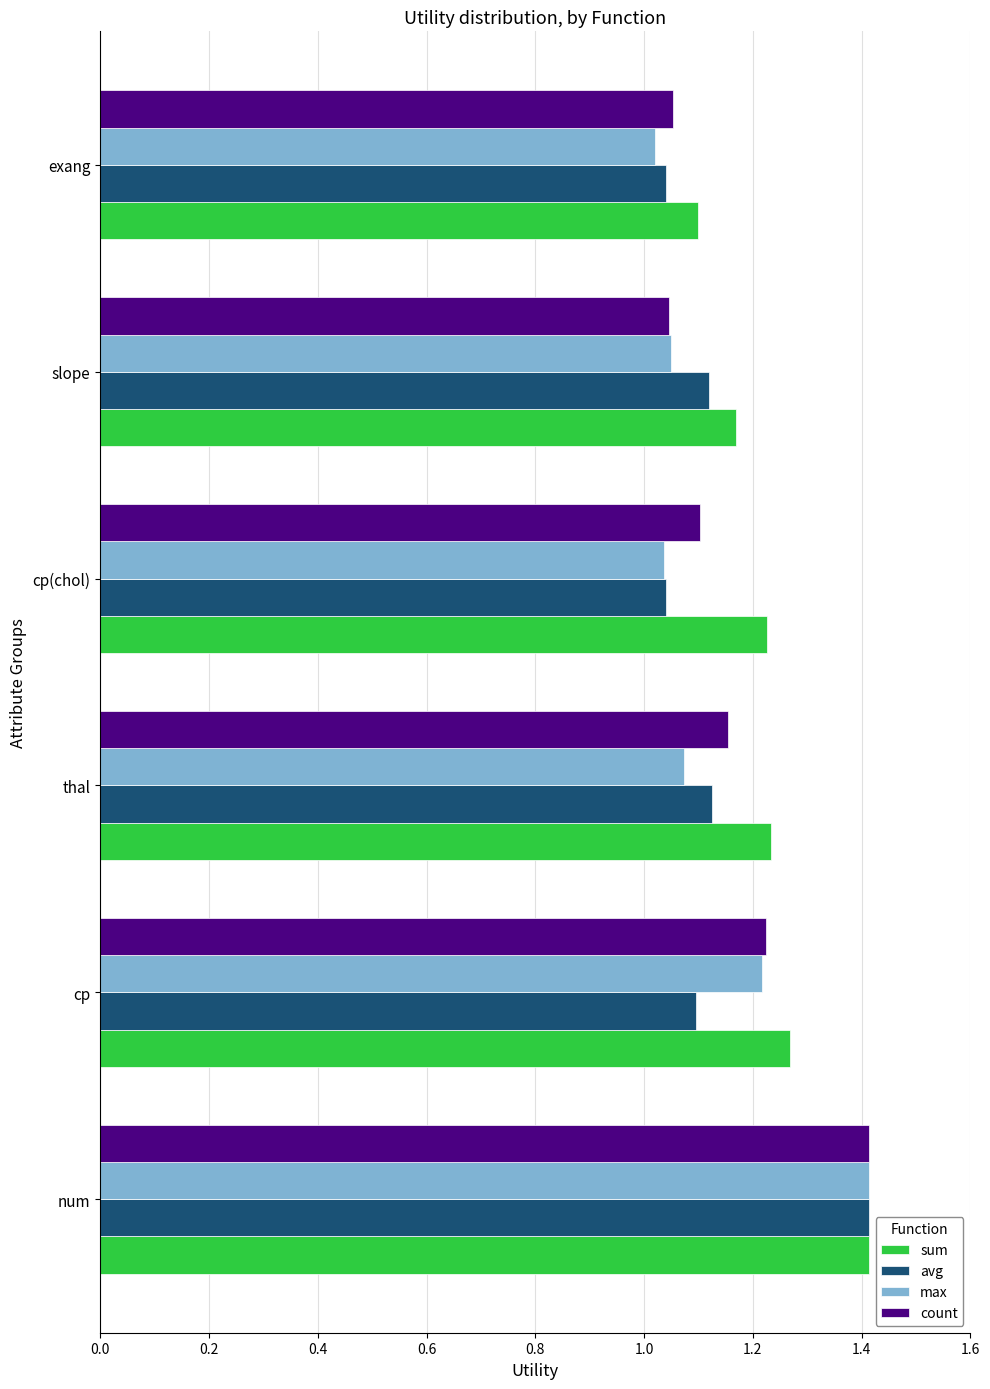

At which label does avg reach its peak?

num